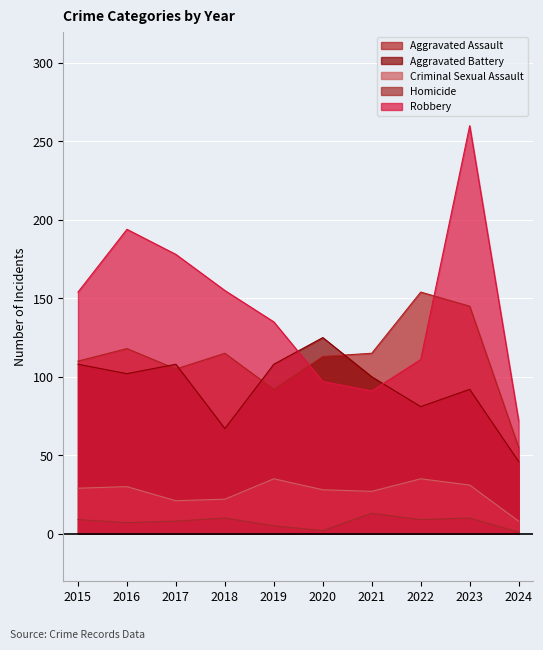

What is the value of the Criminal Sexual Assault point at the 3rd from the left?

21